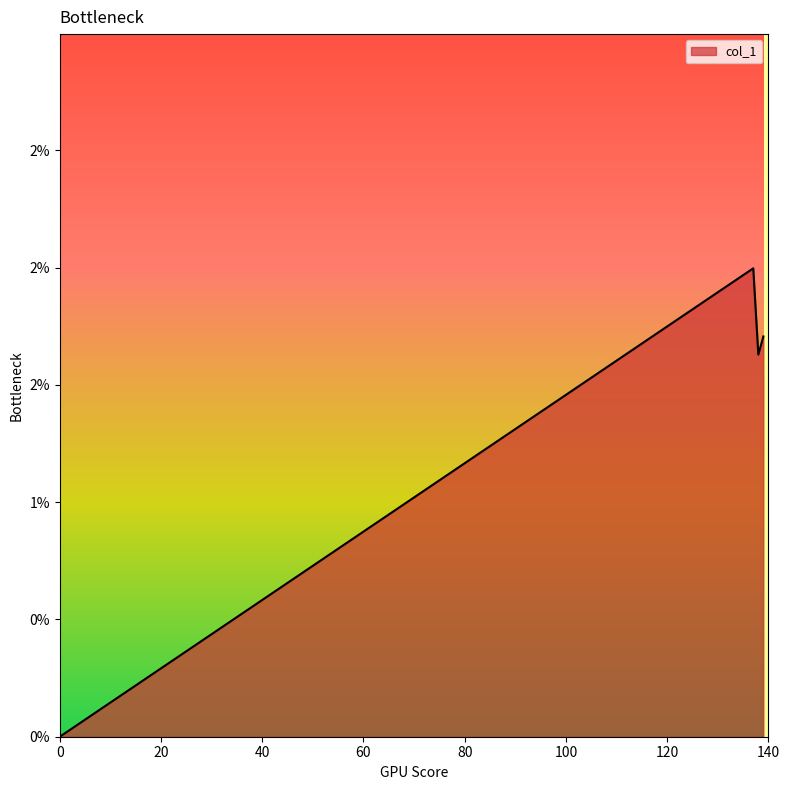

Is this an area chart (filled region under the line)?

Yes